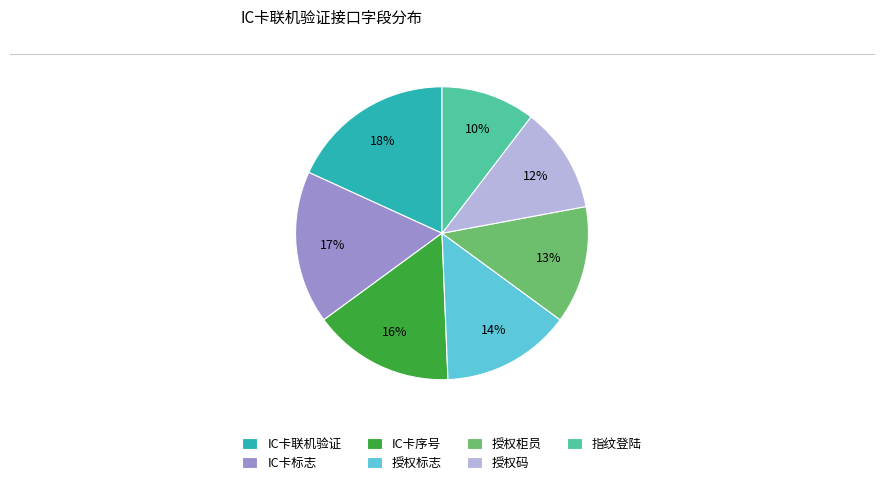

To the nearest percent, what percentage of the pie is IC卡联机验证?

18%